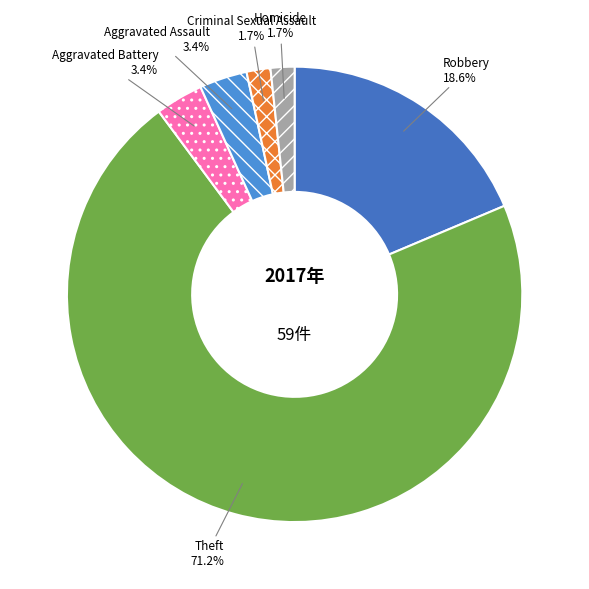

Between Aggravated Assault and Robbery, which is larger?

Robbery